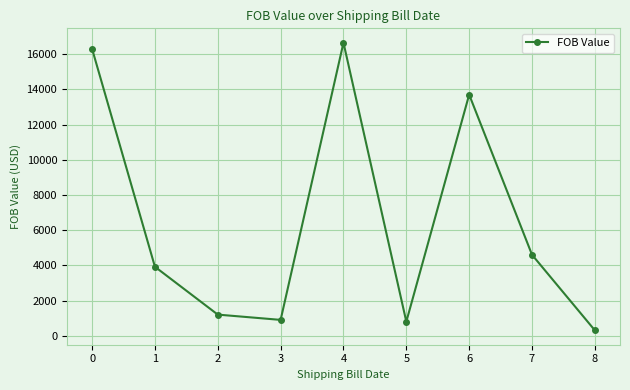

Which label corresponds to the smallest value in the chart?

8